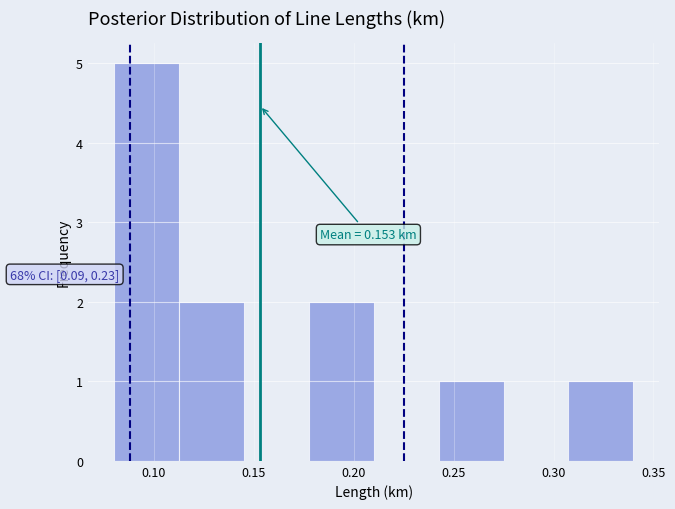

Which range on the x-axis has the tallest bar?

0.080 to 0.115